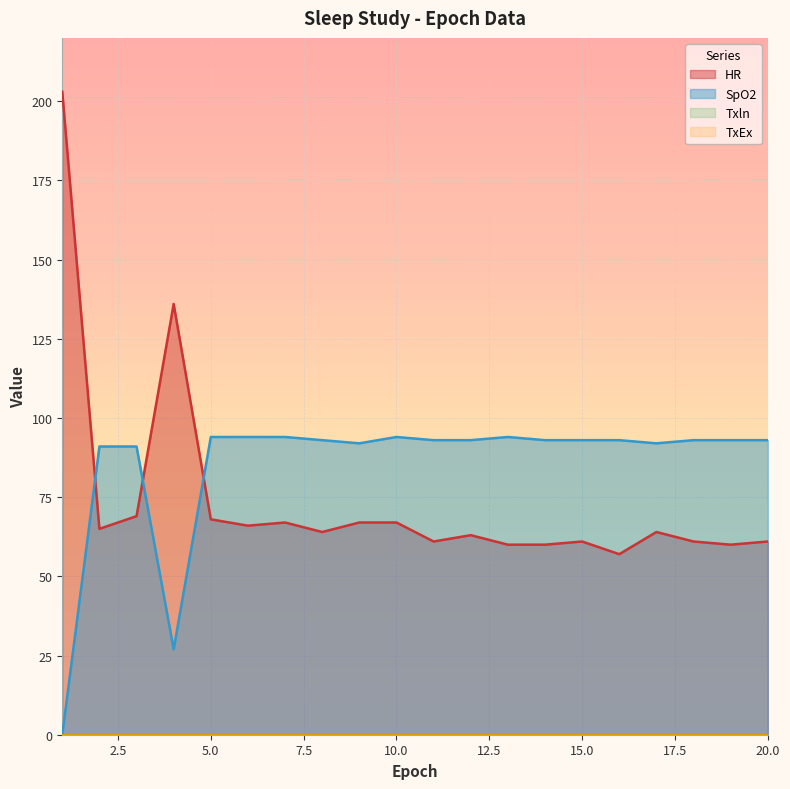

Which category has the highest value in the SpO2 series?

5